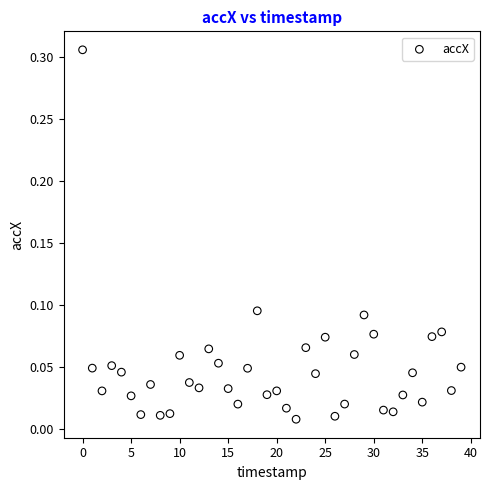

Count the number of points in this scatter plot.

40